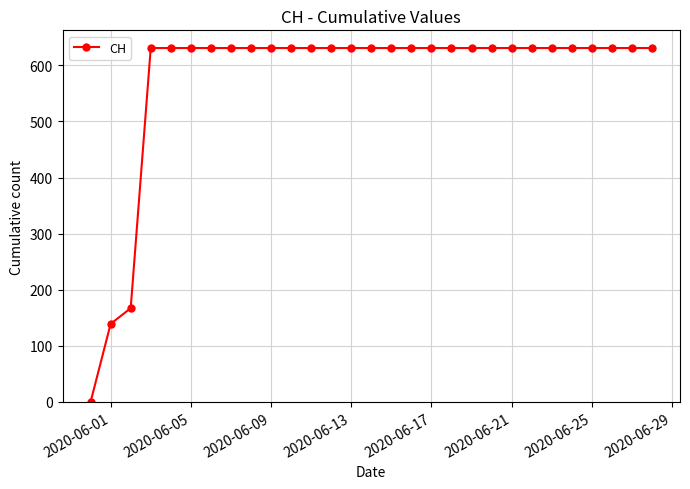

What is the value of the 13th point from the left?

631